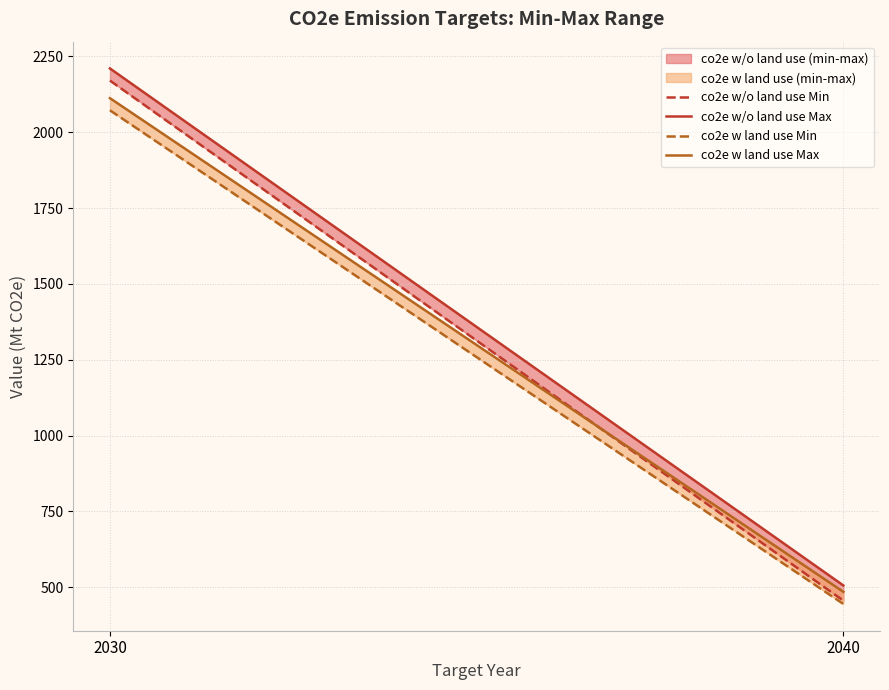

Which series has the widest spread of values?

co2e w/o land use Min